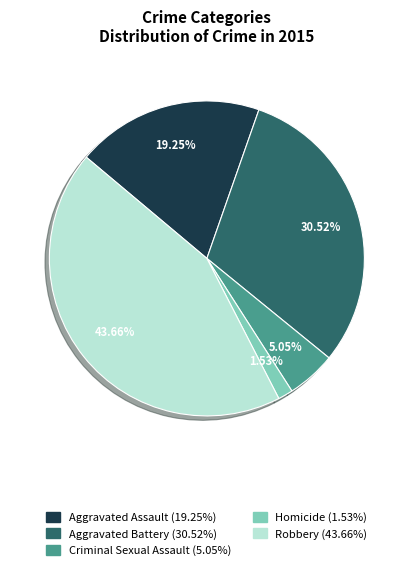

Is the sum of Homicide and Aggravated Assault greater than half?

No